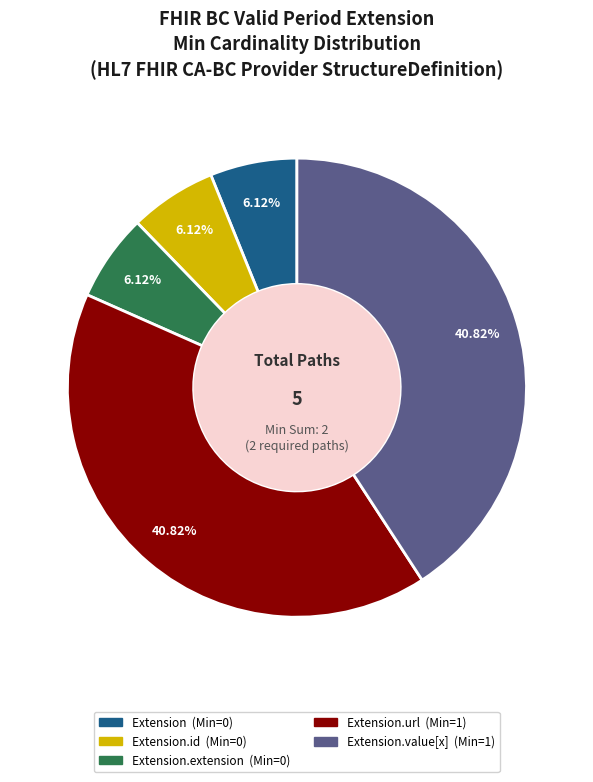

To the nearest percent, what is the difference between the largest and smallest slice percentages?

35%